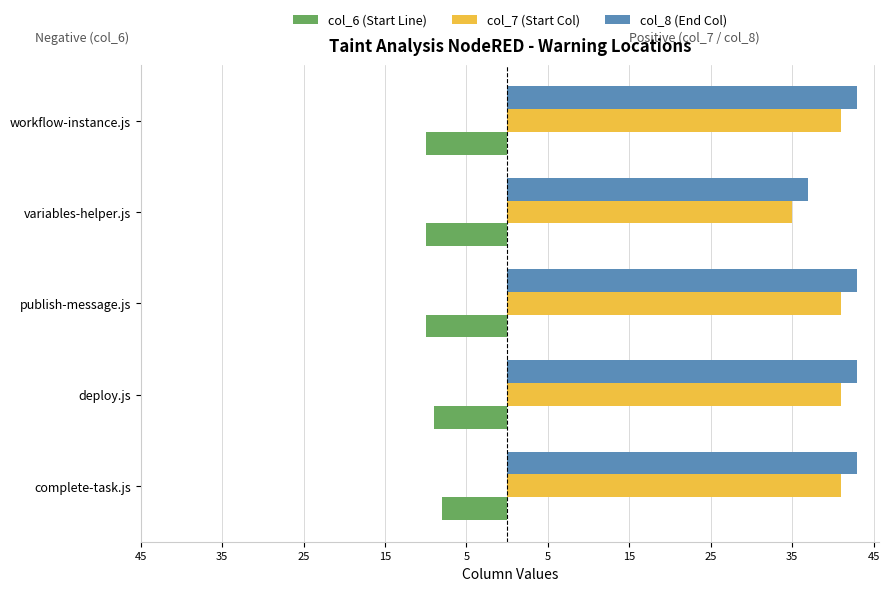

What is the value of the col_8 (End Col) bar at the 1st from the left?

43